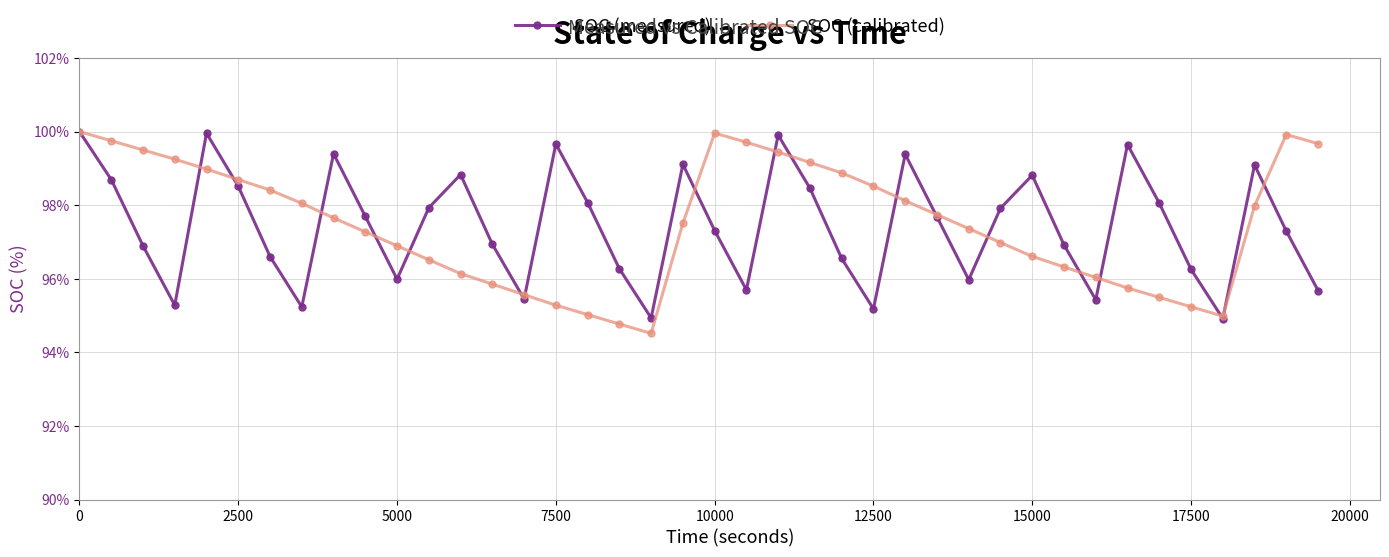

Does the chart display data point markers on the line(s)?

Yes